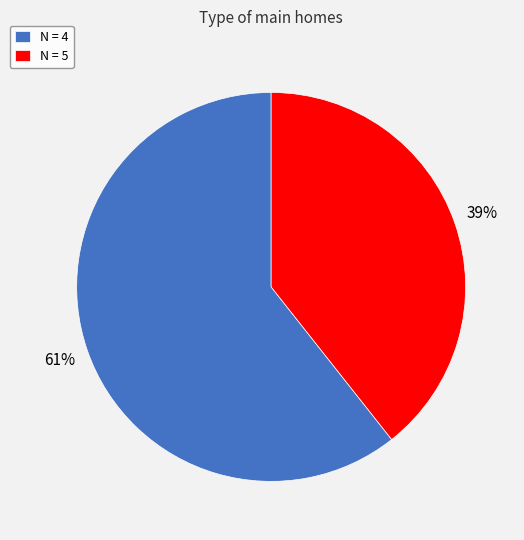

Which has a higher value, N = 5 or N = 4?

N = 4